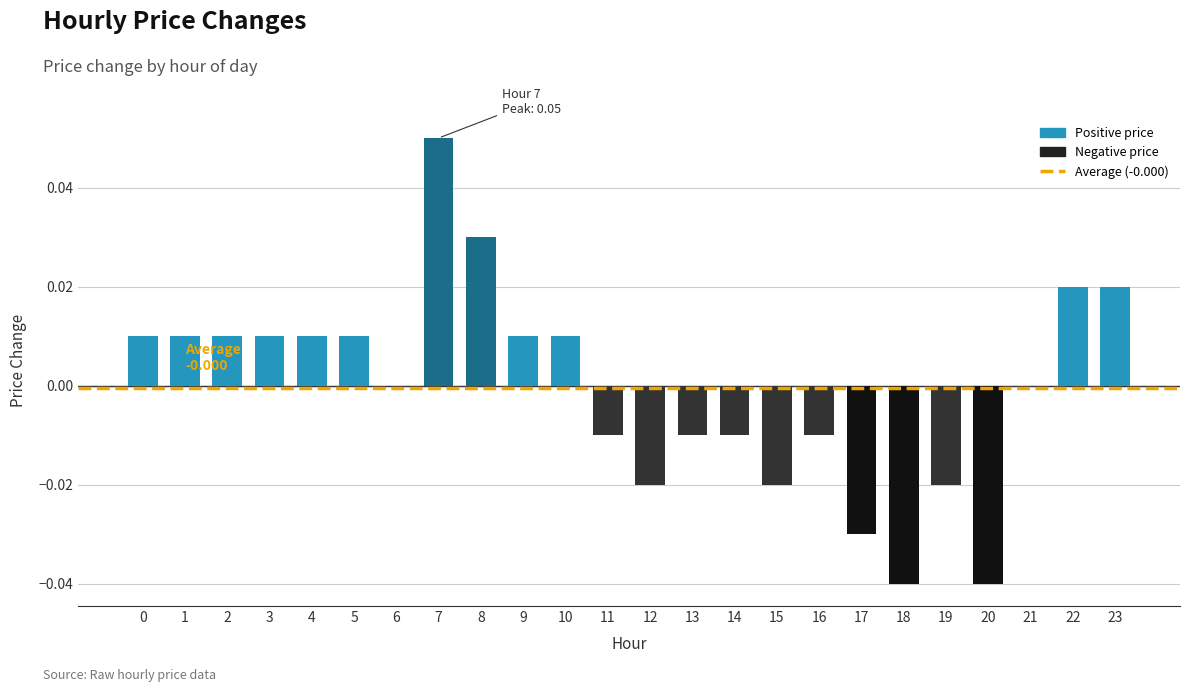

True or false: the data shows -0.0 at 18.

True